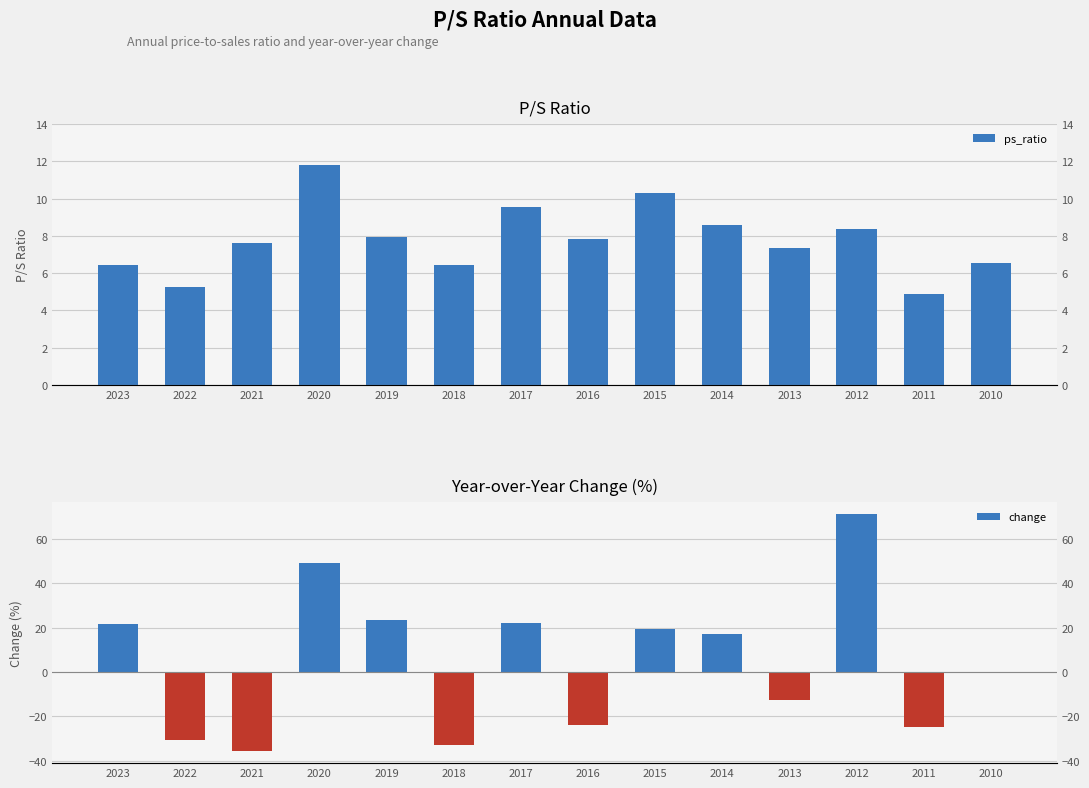

At how many categories does at least one series exceed 33?

2